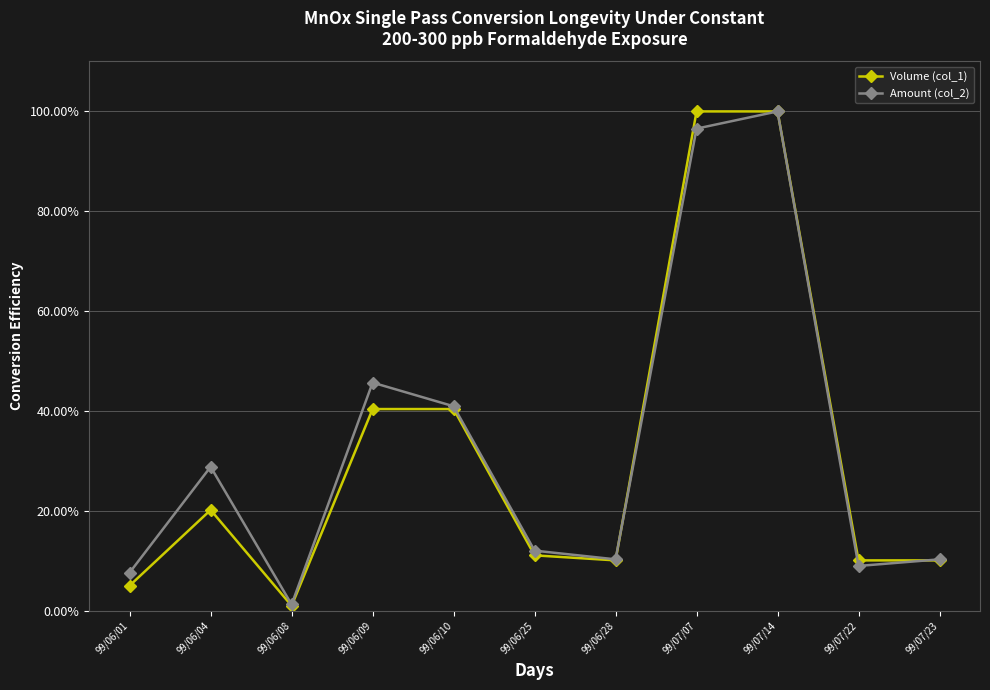

Reading left to right, list all the values displayed in this chart.

Volume (col_1): 99/06/01=5.1	99/06/04=20.2	99/06/08=1.0	99/06/09=40.4	99/06/10=40.4	99/06/25=11.1	99/06/28=10.1	99/07/07=100.0	99/07/14=100.0	99/07/22=10.1	99/07/23=10.1
Amount (col_2): 99/06/01=7.7	99/06/04=28.8	99/06/08=1.3	99/06/09=45.7	99/06/10=41.0	99/06/25=12.1	99/06/28=10.3	99/07/07=96.6	99/07/14=100.0	99/07/22=9.0	99/07/23=10.3